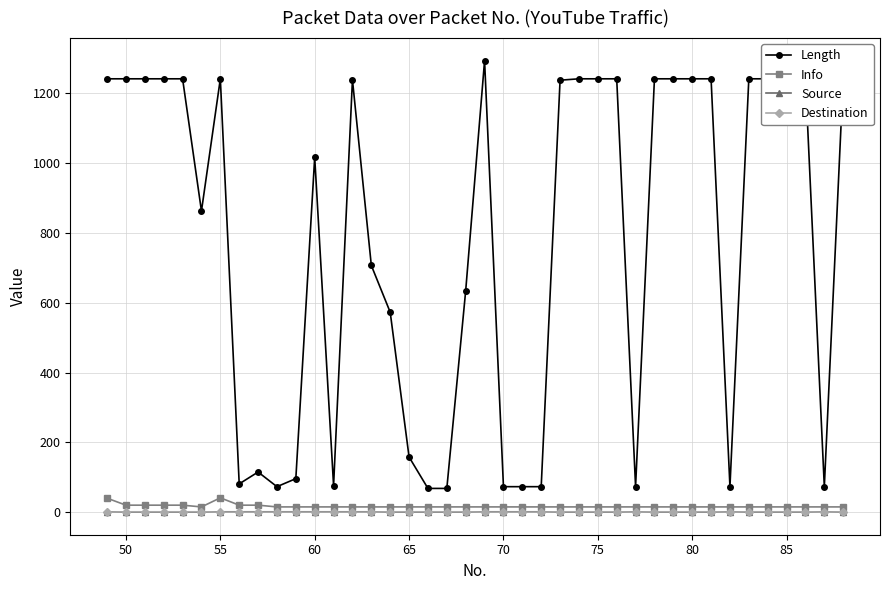

Which series has the widest spread of values?

Length